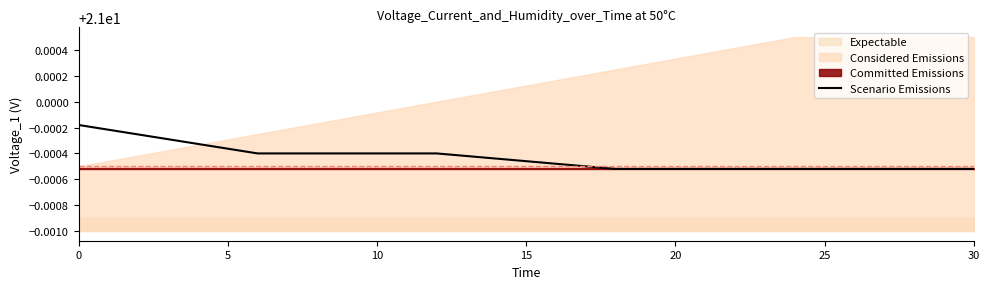

Is it true that Scenario Emissions equals 6.8 at 30?

False